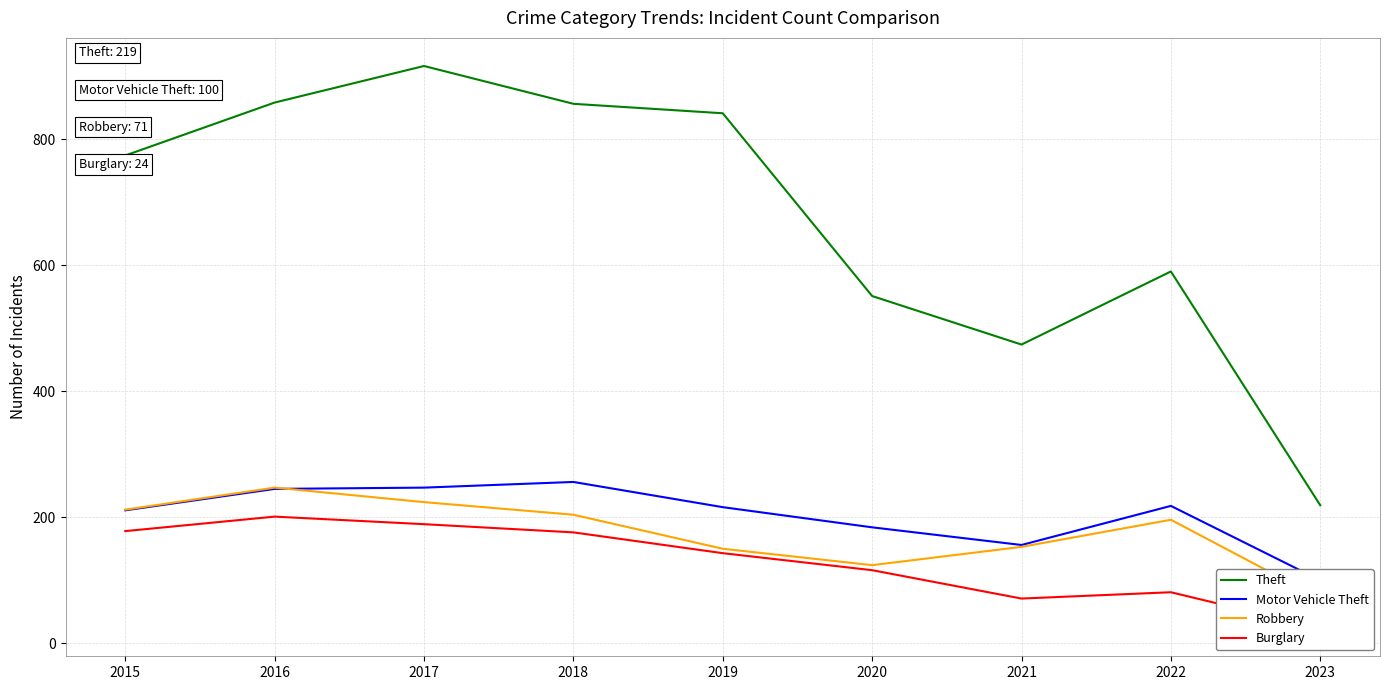

True or false: Theft has a value of 841 at 2019.

True